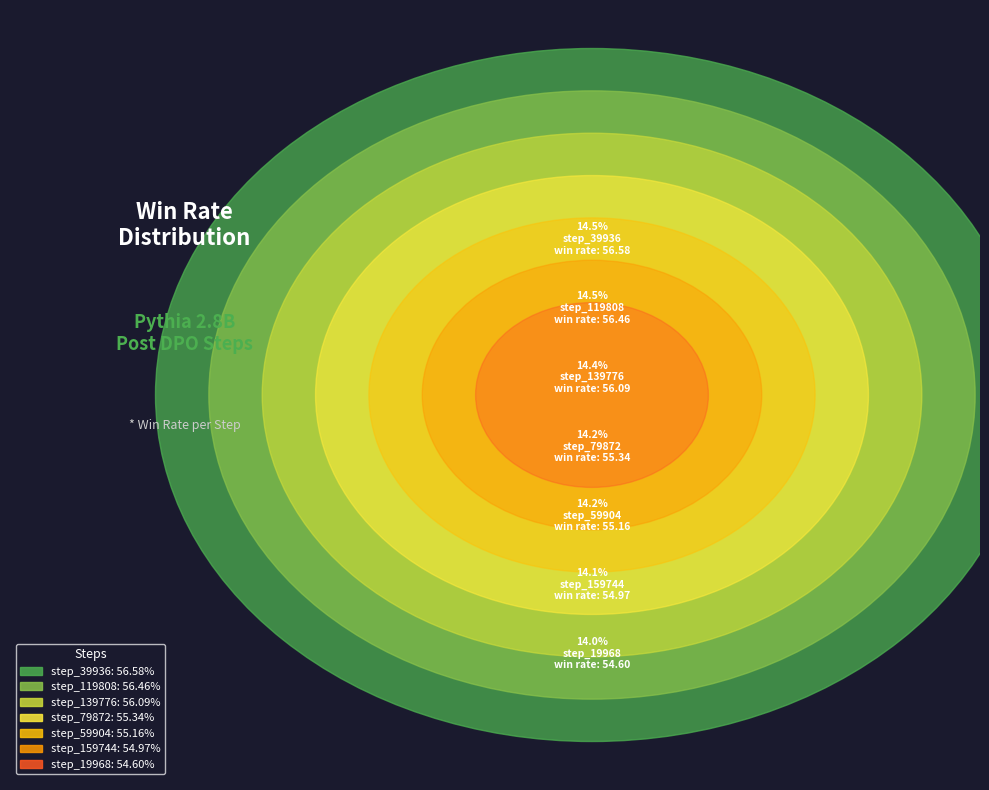

The step_119808 slice represents 27% of the pie. True or false?

False